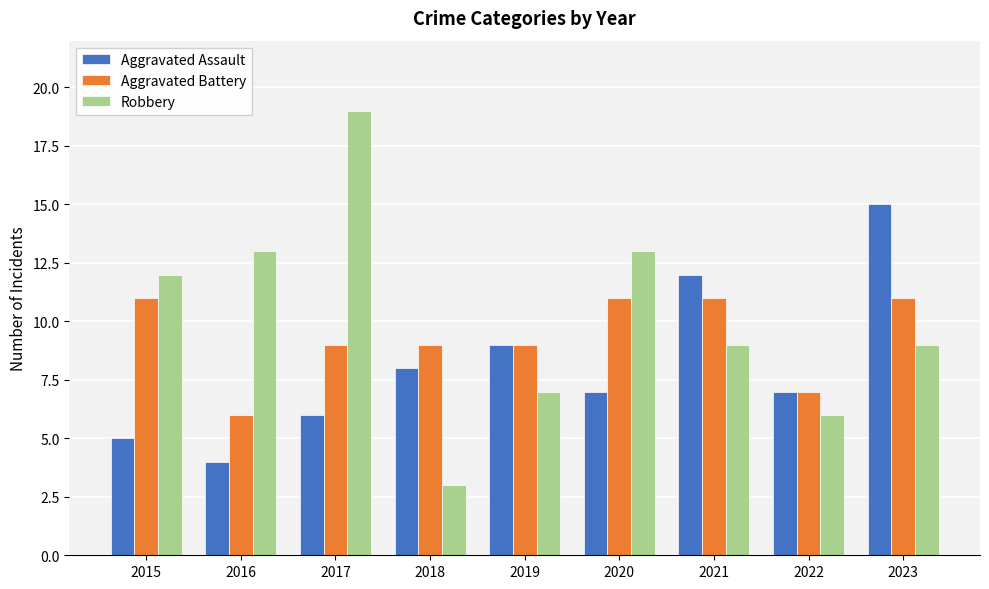

How many groups of bars are there?

9